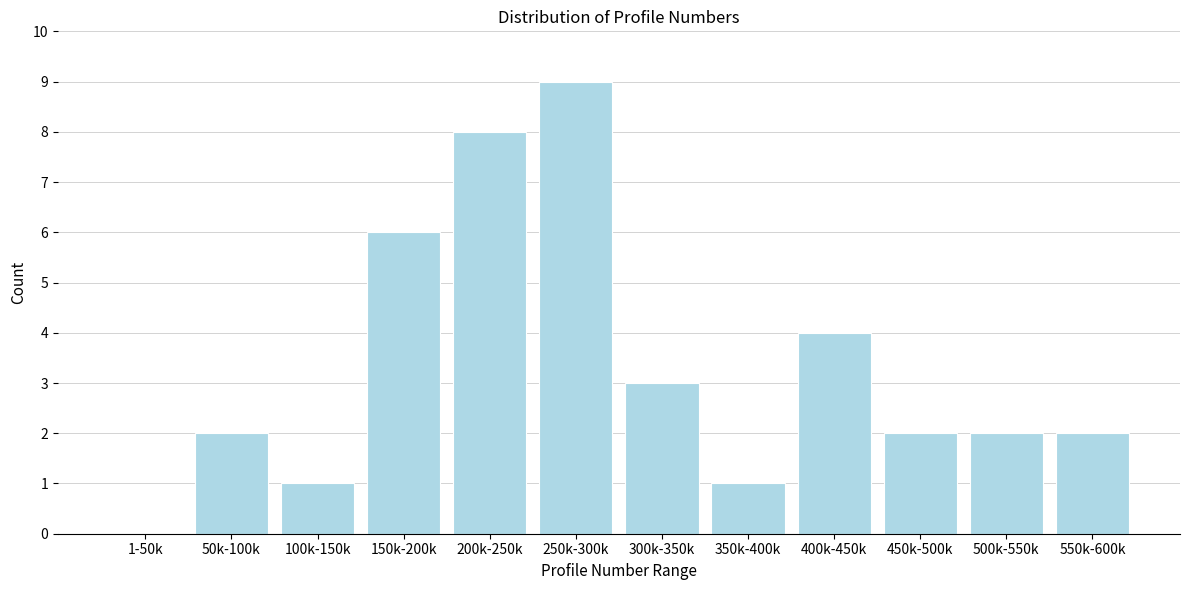

Reading left to right, list all the values displayed in this chart.

1-50k=0	50k-100k=2	100k-150k=1	150k-200k=6	200k-250k=8	250k-300k=9	300k-350k=3	350k-400k=1	400k-450k=4	450k-500k=2	500k-550k=2	550k-600k=2